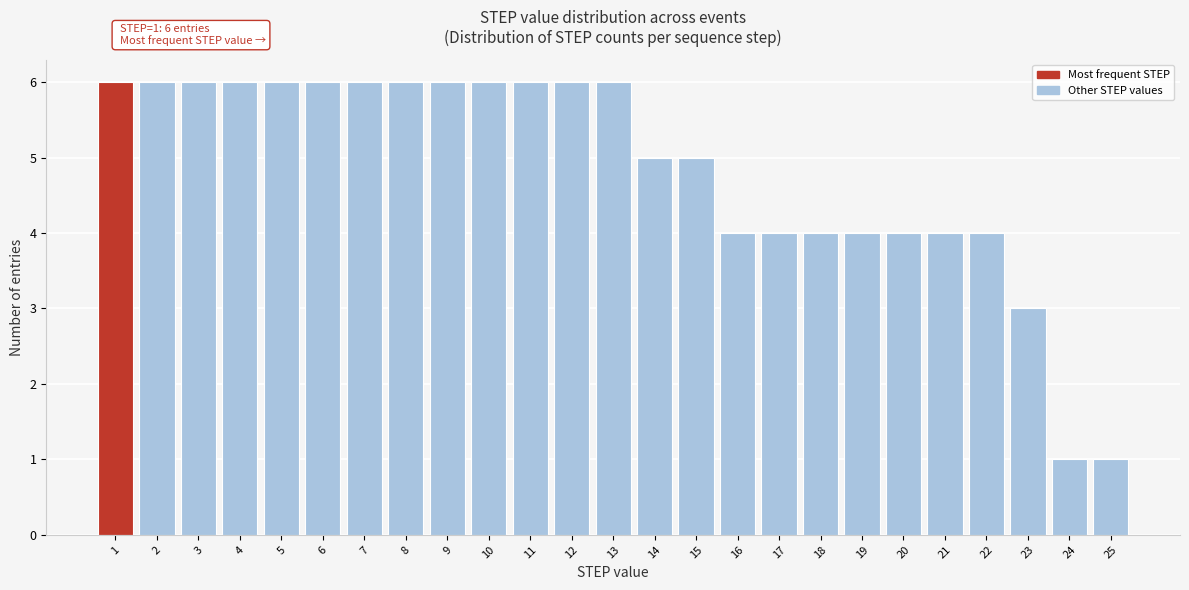

Reading right to left, extract all data points from this chart.

25=1	24=1	23=3	22=4	21=4	20=4	19=4	18=4	17=4	16=4	15=5	14=5	13=6	12=6	11=6	10=6	9=6	8=6	7=6	6=6	5=6	4=6	3=6	2=6	1=6